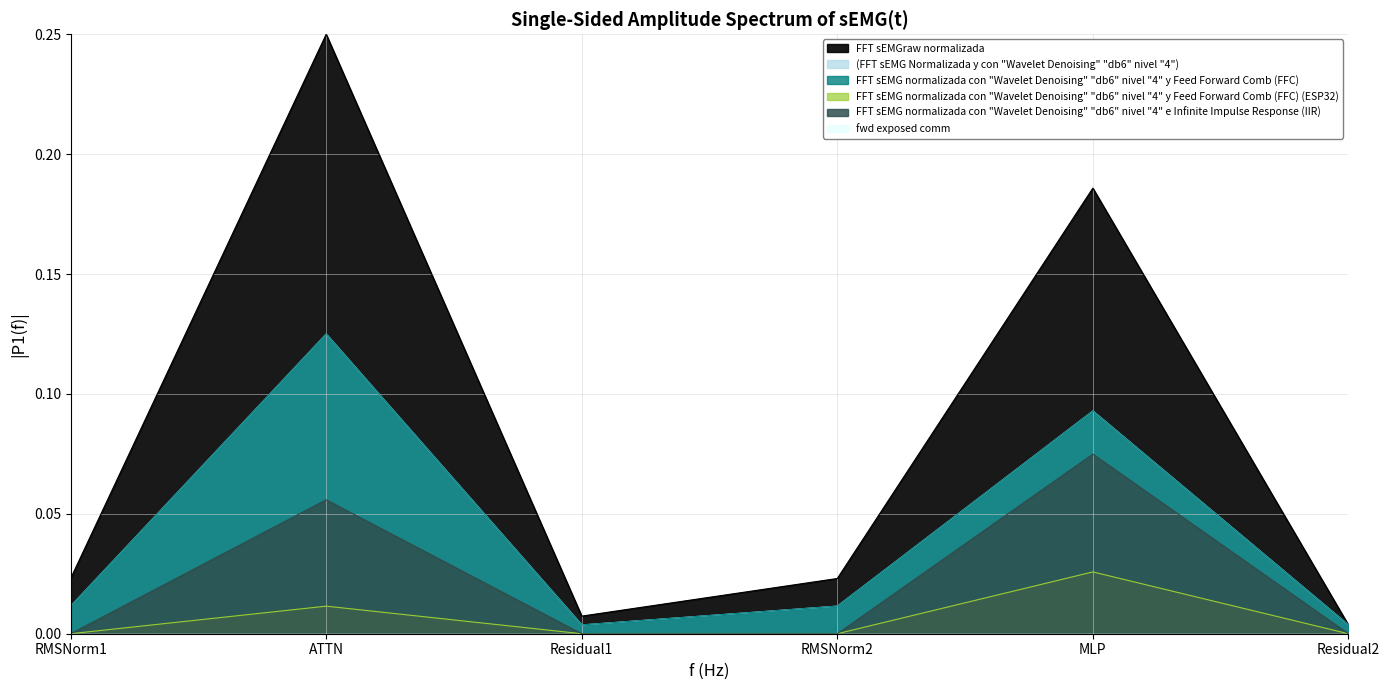

True or false: wg exposed comm and wg compute intersect in this chart.

False